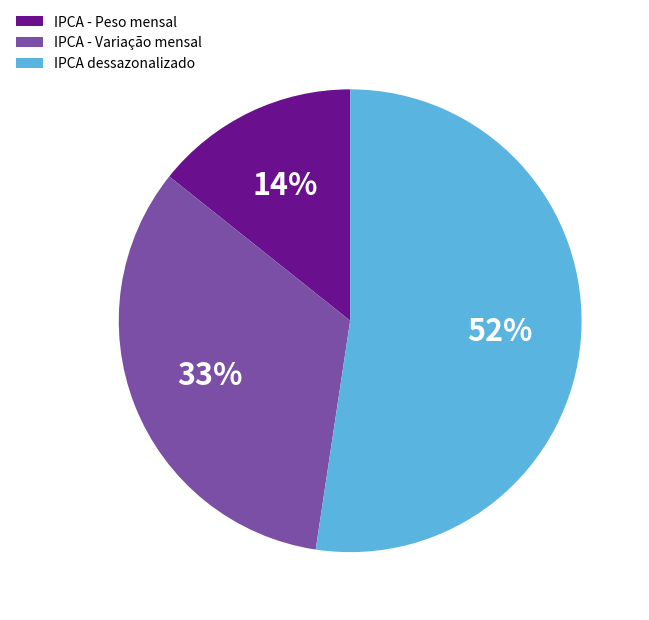

Which category accounts for the majority?

IPCA dessazonalizado